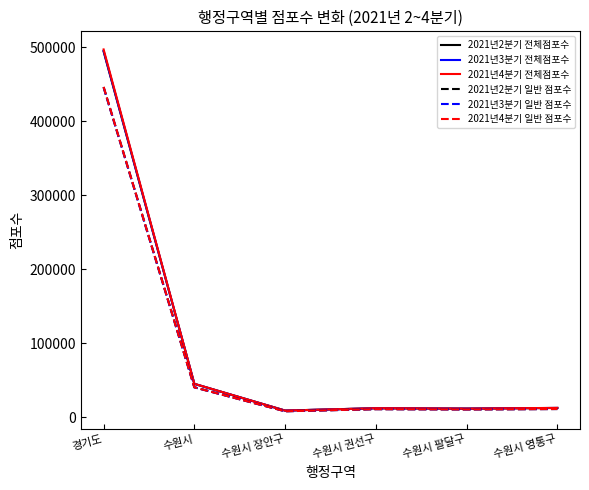

At which label is 2021년2분기 일반 점포수 closest to 227235?

수원시